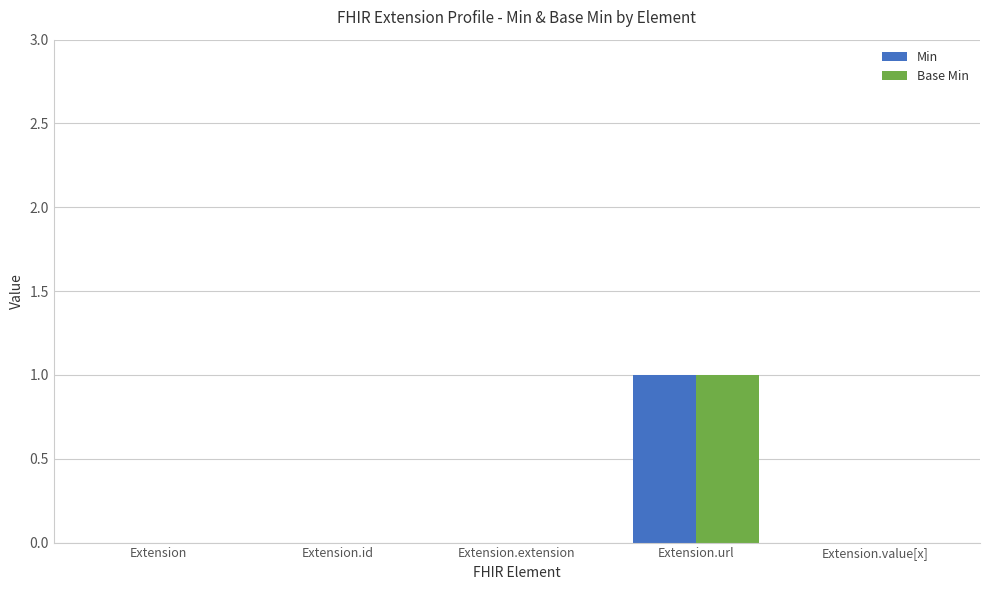

The Base Min series shows 0 at Extension.value[x]. True or false?

True